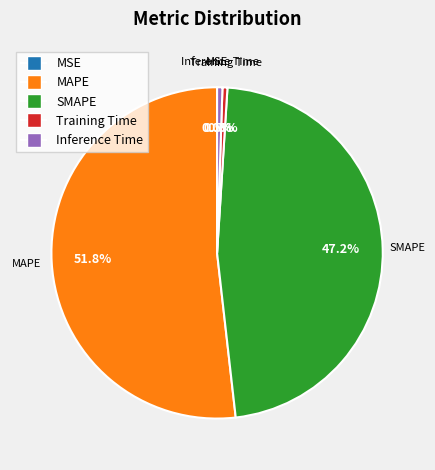

Which category has the biggest portion of the pie?

MAPE